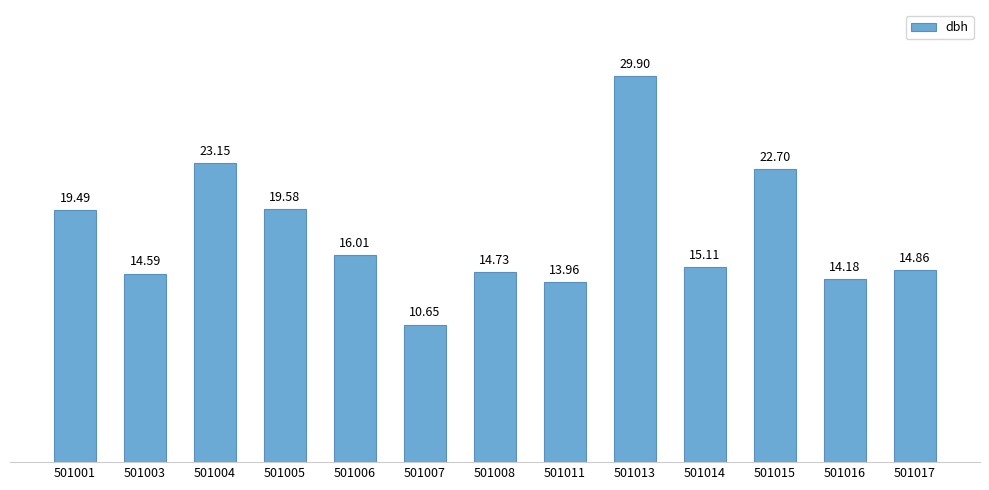

True or false: the data shows 14.7 at 501008.

True